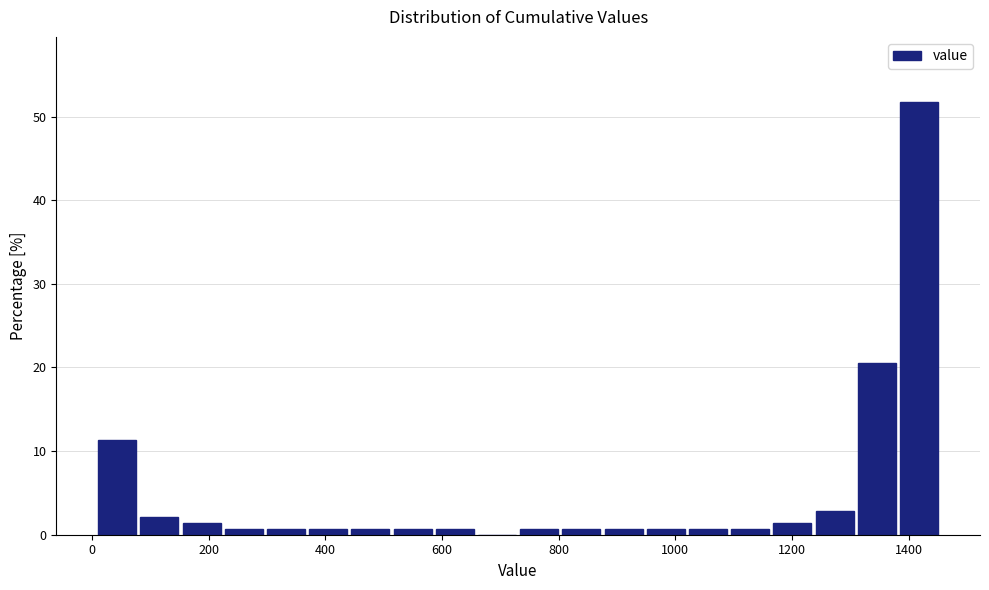

Read against the x-axis, roughly where is the centre of the tallest bar?

1420